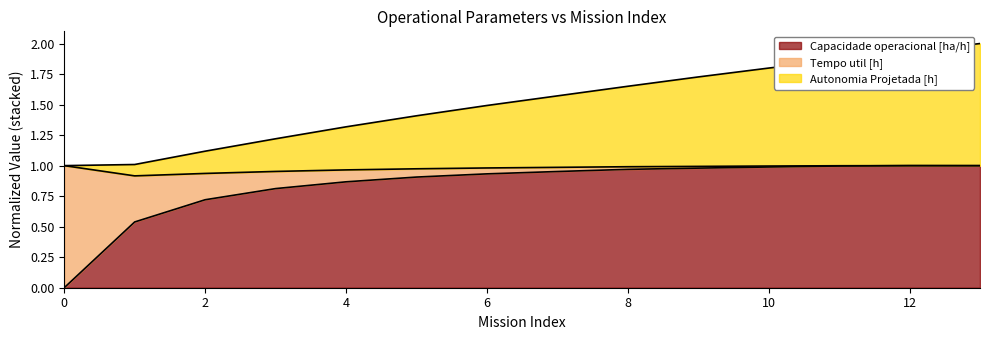

True or false: Autonomia Projetada [h] and Capacidade operacional [ha/h] intersect in this chart.

False